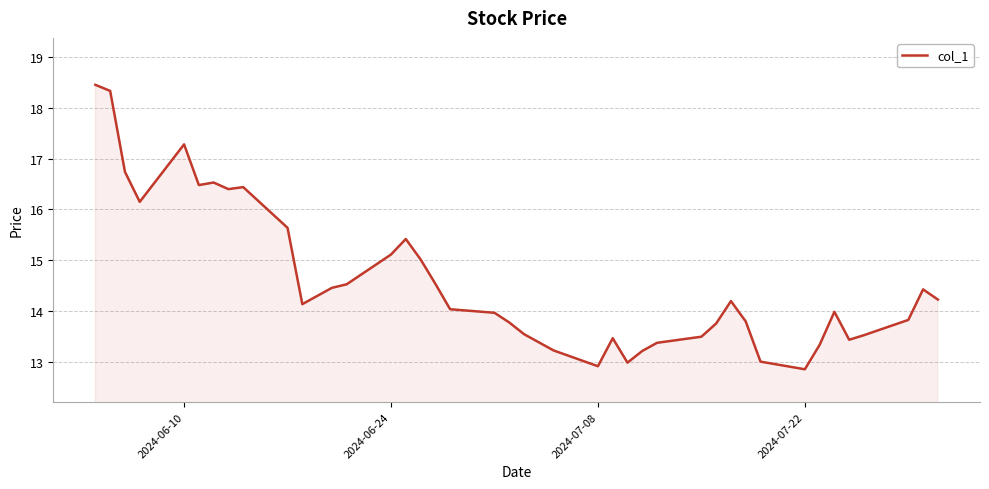

What is the smallest value displayed?

12.9